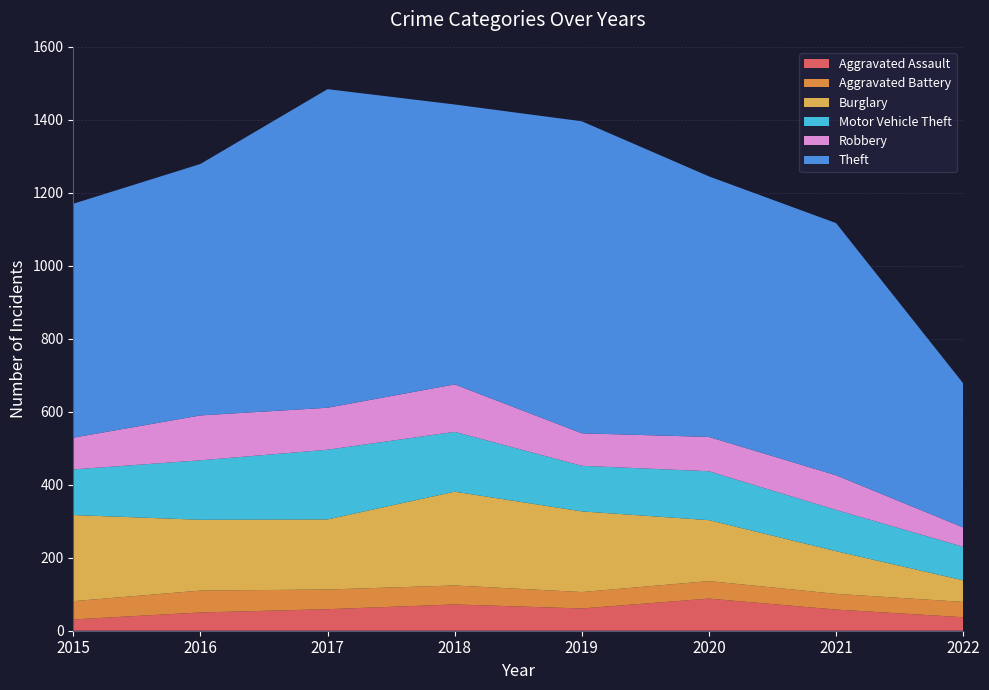

Reading right to left, extract all data points from this chart.

Aggravated Assault: 2022=37	2021=58	2020=88	2019=61	2018=72	2017=59	2016=50	2015=31
Aggravated Battery: 2022=42	2021=43	2020=48	2019=45	2018=52	2017=54	2016=60	2015=50
Burglary: 2022=59	2021=117	2020=167	2019=221	2018=257	2017=192	2016=194	2015=236
Motor Vehicle Theft: 2022=92	2021=113	2020=134	2019=125	2018=164	2017=191	2016=163	2015=125
Robbery: 2022=53	2021=95	2020=94	2019=89	2018=130	2017=115	2016=123	2015=87
Theft: 2022=395	2021=691	2020=714	2019=855	2018=767	2017=873	2016=689	2015=641